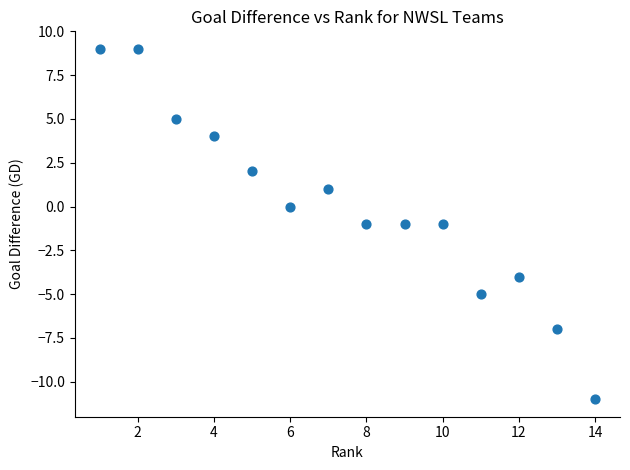

What is the range of Y values (max minus min)?

20